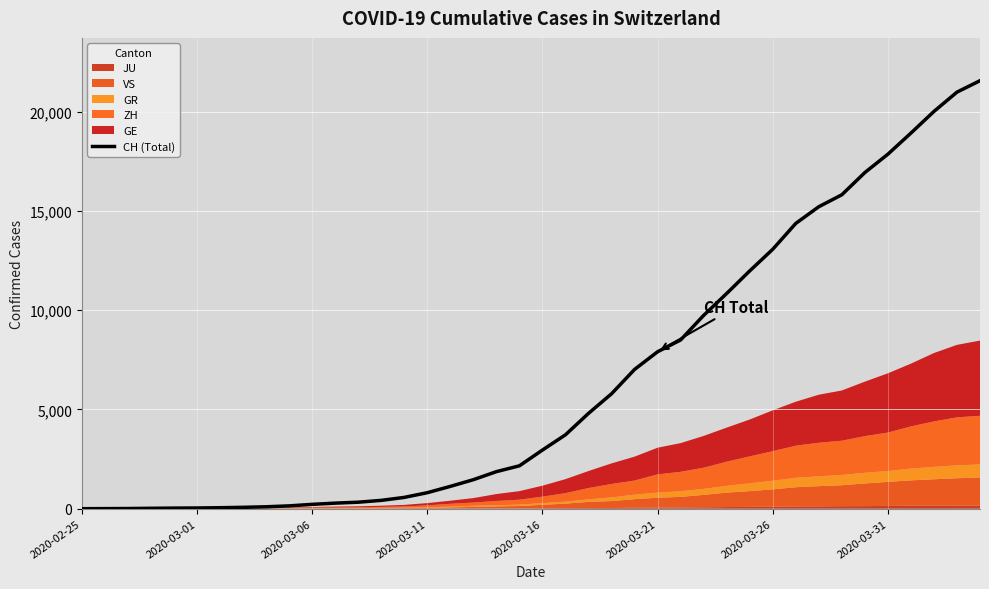

The value at 27 is 2168. True or false?

False